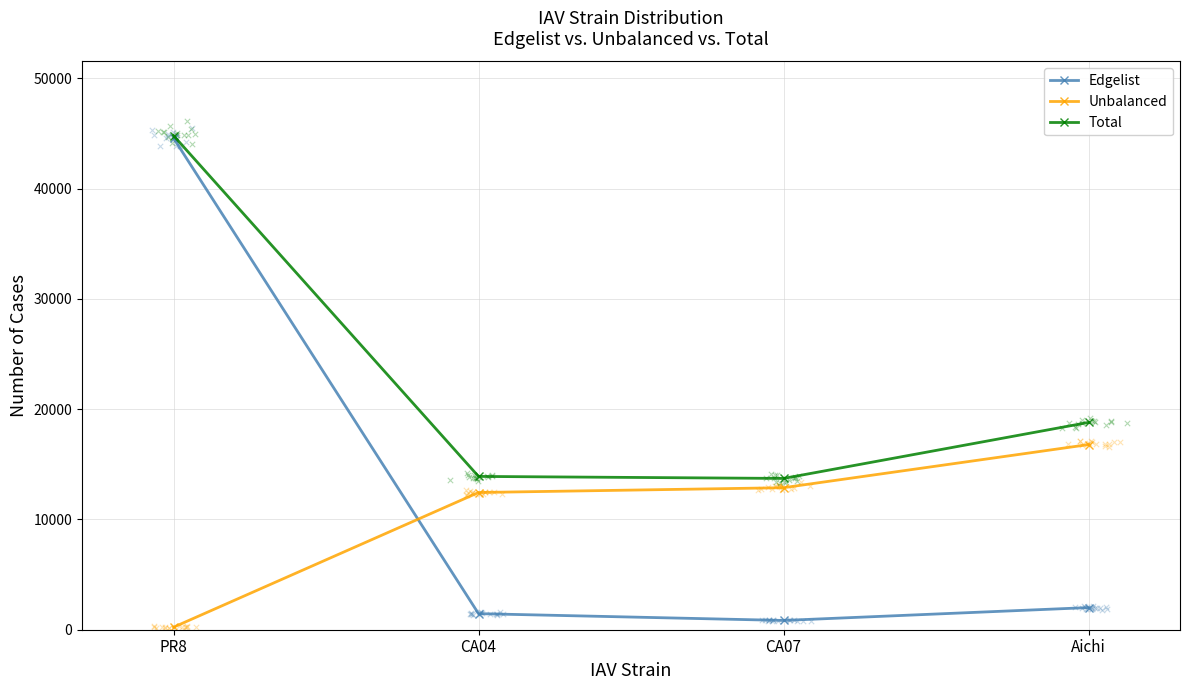

What is the total value across all series at PR8?

89608